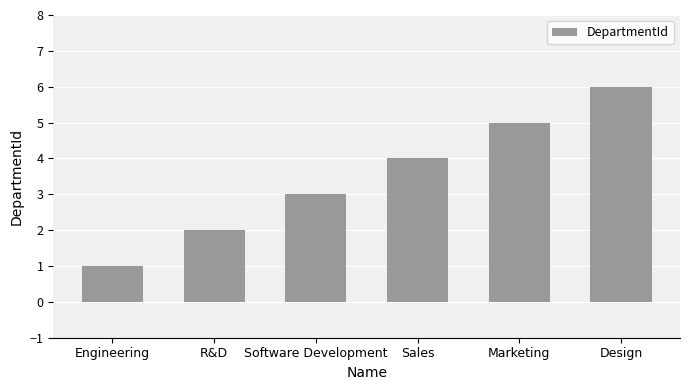

The chart shows a value of 2 at Software Development. True or false?

False